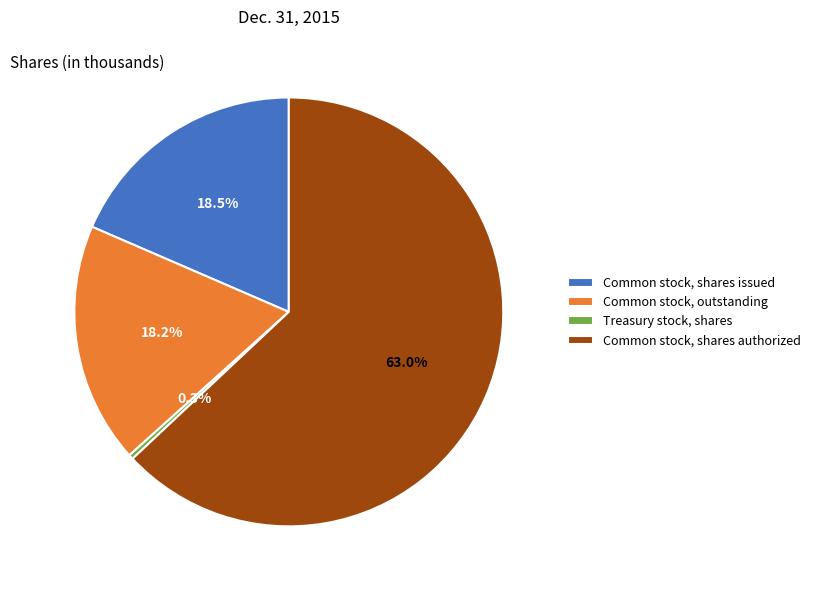

Rank the categories by value from lowest to highest.

Treasury stock, shares, Common stock, outstanding, Common stock, shares issued, Common stock, shares authorized